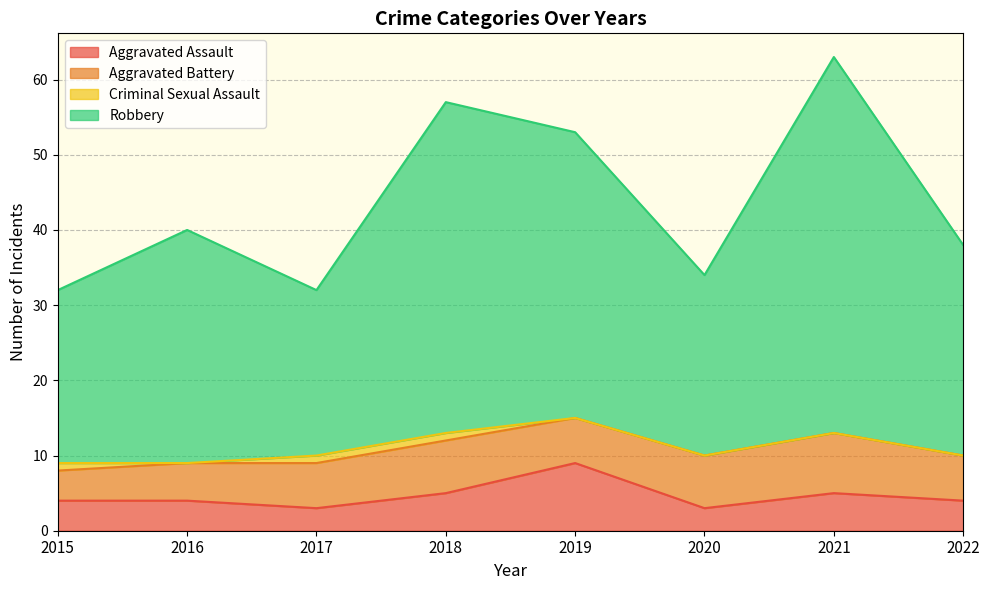

Is the value of Aggravated Assault at 2021 greater than the value of Robbery at 2022?

No